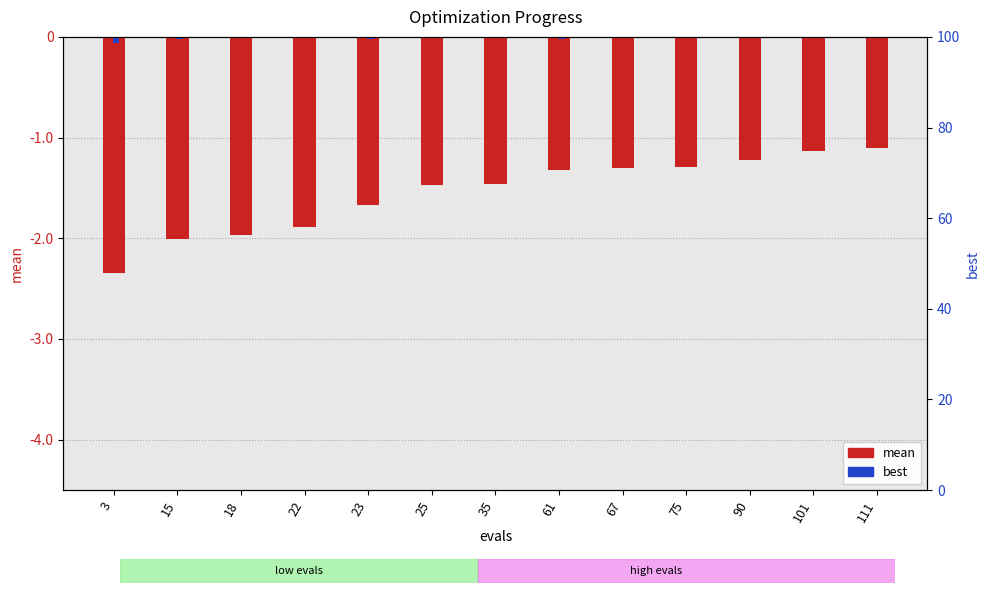

Which category has the highest value across all series?

35